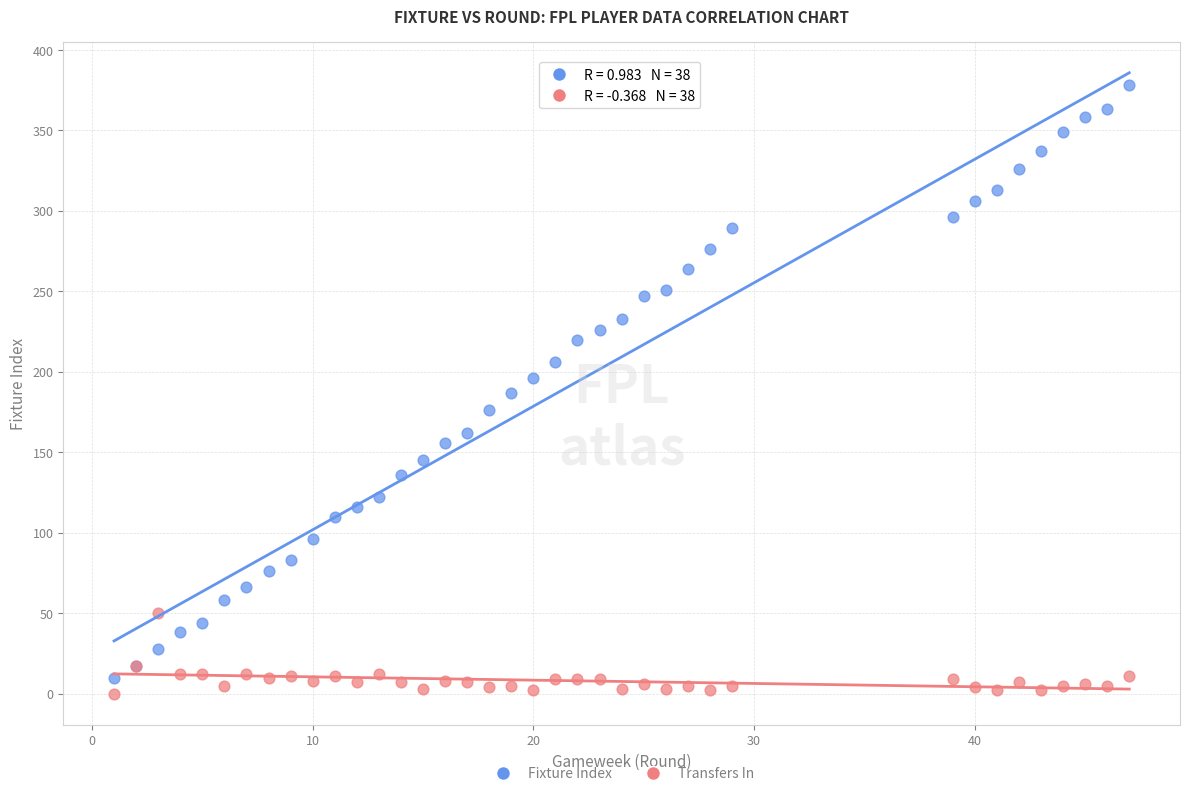

Which series has the largest Y range (max minus min)?

Fixture Index